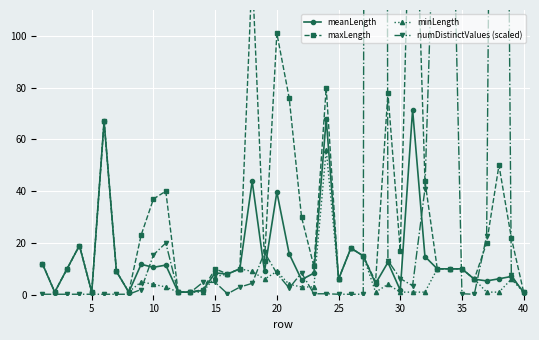

True or false: maxLength and meanLength intersect in this chart.

False